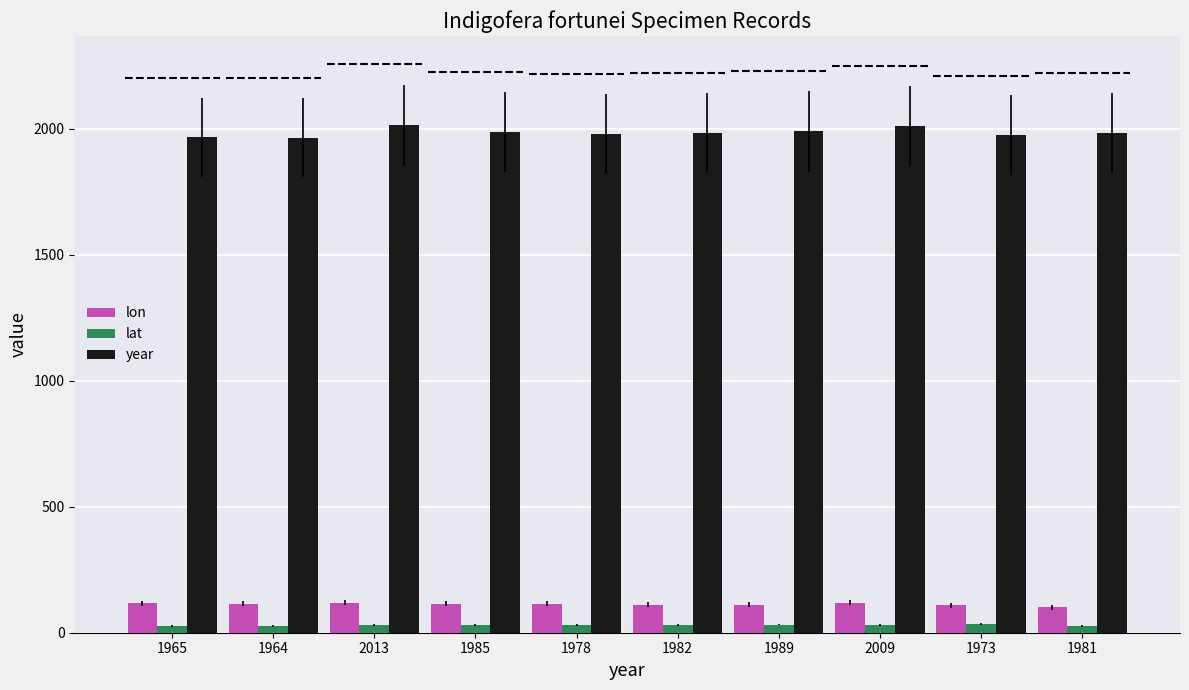

What is the average value of the lat series?

30.0